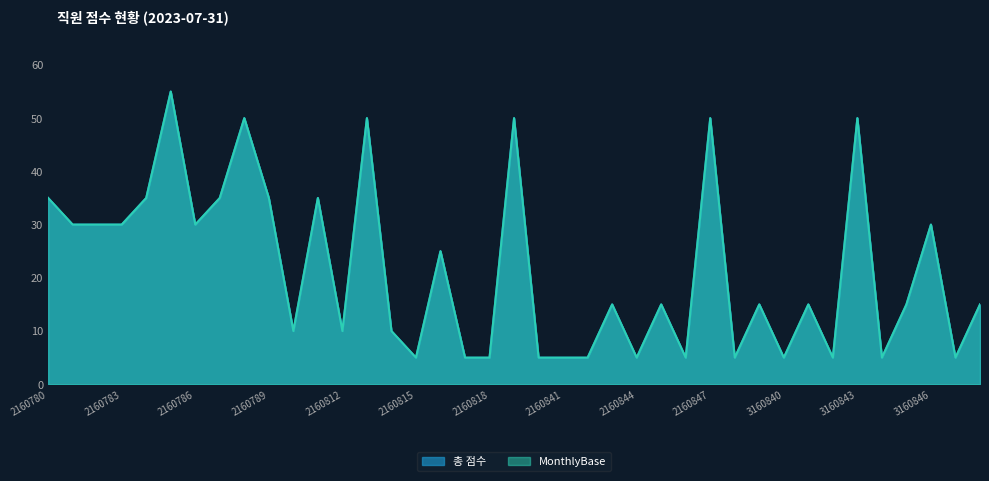

At which category does the chart reach its peak across all series?

2160785